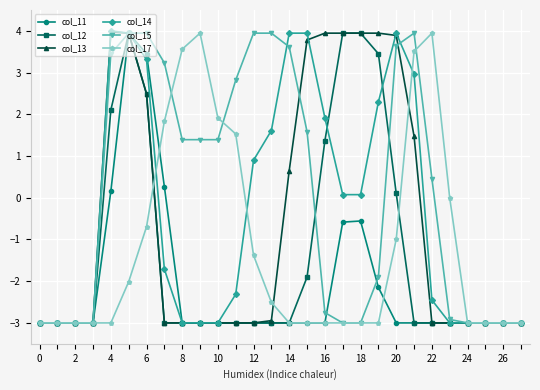

True or false: col_12 has more than 0 interior local peaks.

True